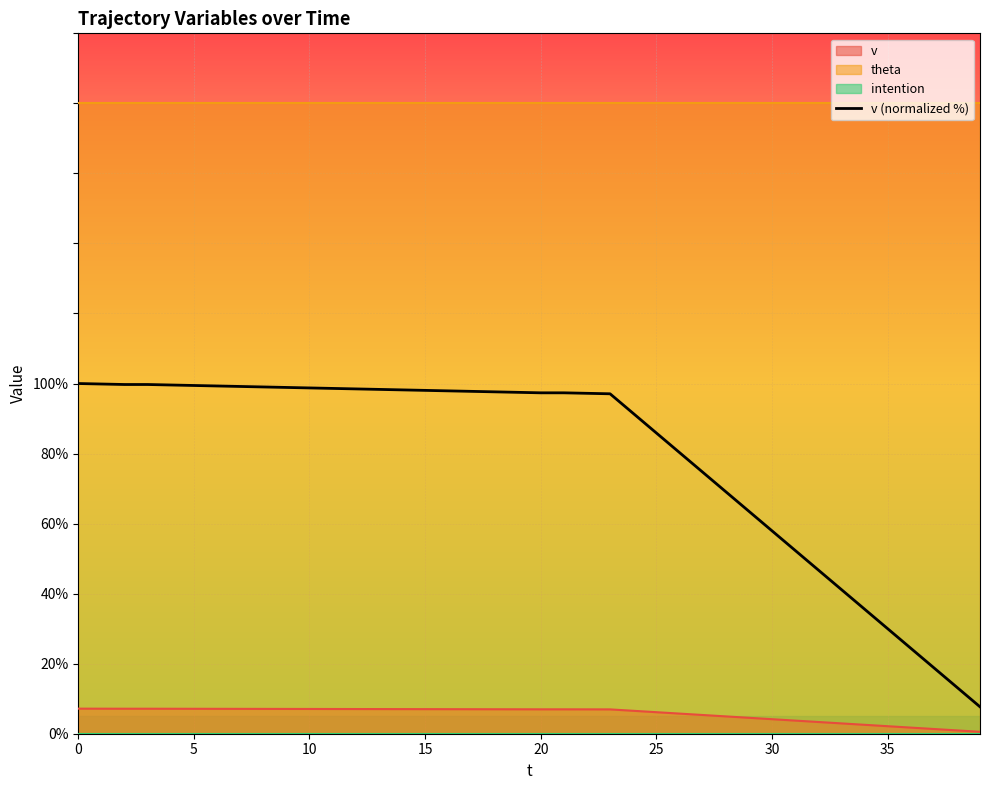

Is it true that the value at 8 is 99.0?

True